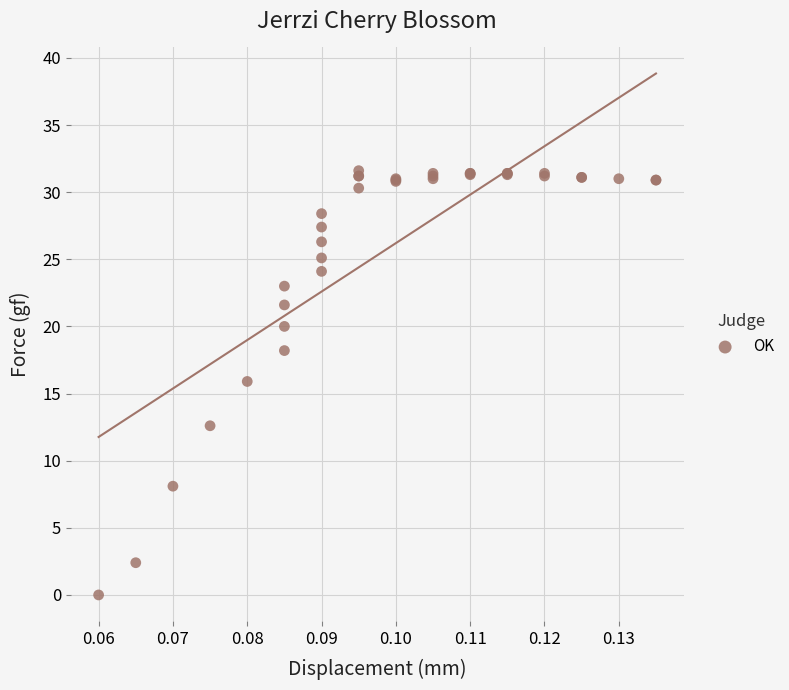

What Y value in the scatter plot is closest to 15?

15.9